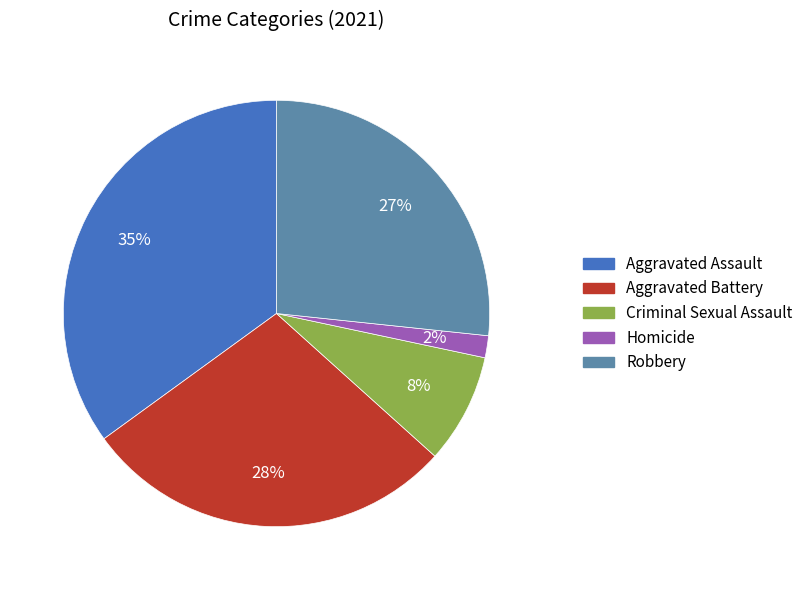

To the nearest percent, what is the difference between the largest and smallest slice percentages?

33%